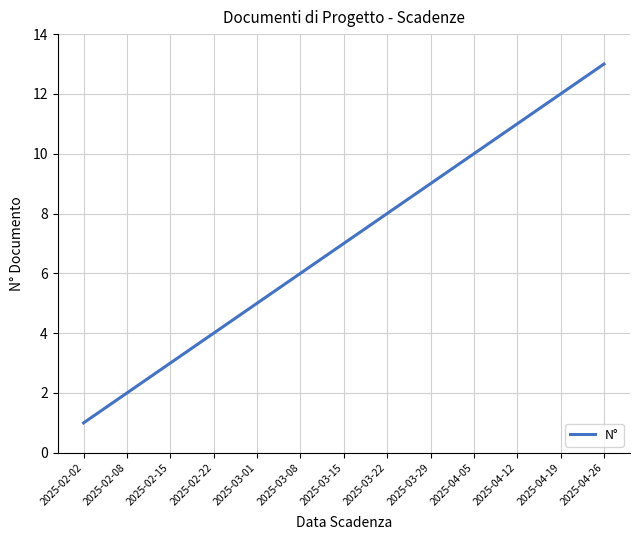

What is the ratio of the value at 2025-03-08 to the value at 2025-04-26?

0.5